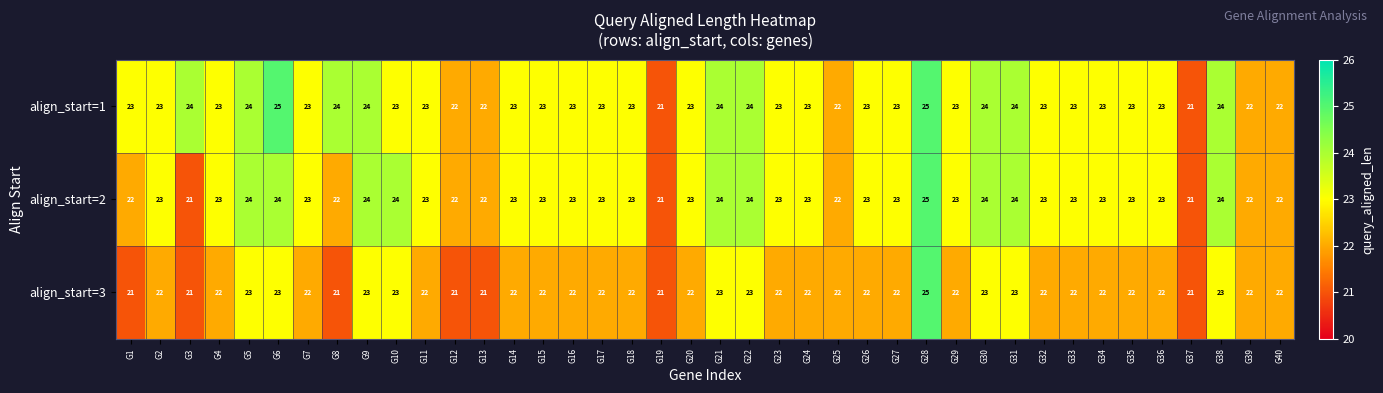

How many align_start=2 values are between 23 and 24?

29